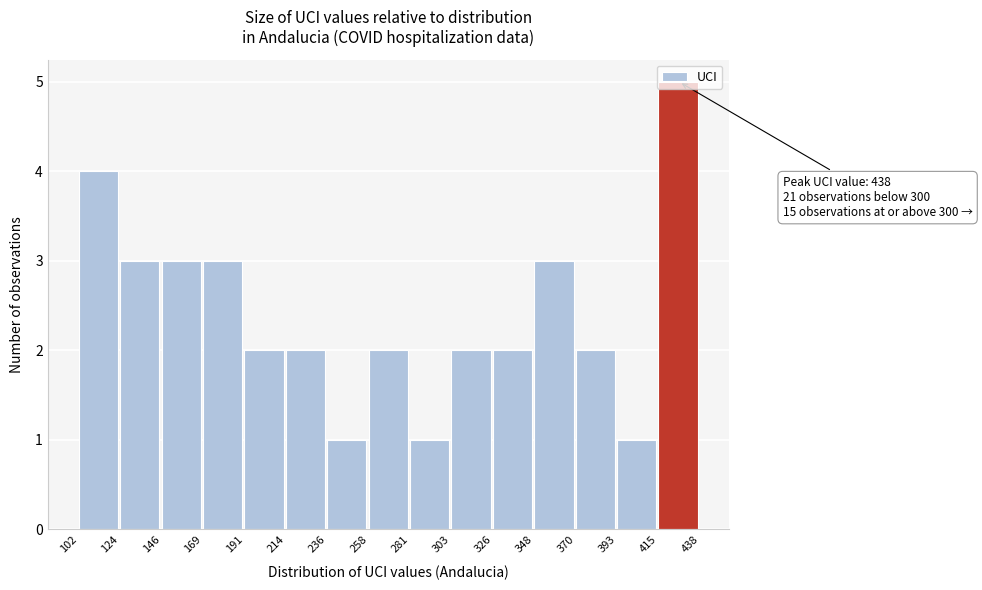

Which range on the x-axis has the tallest bar?

415 to 438